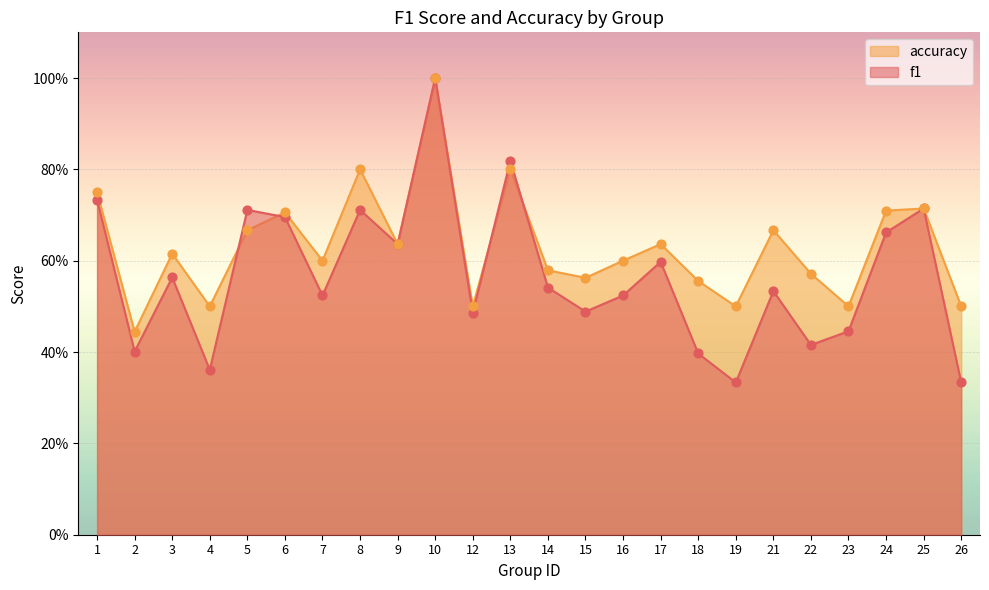

At which category is the sum across all series the highest?

10